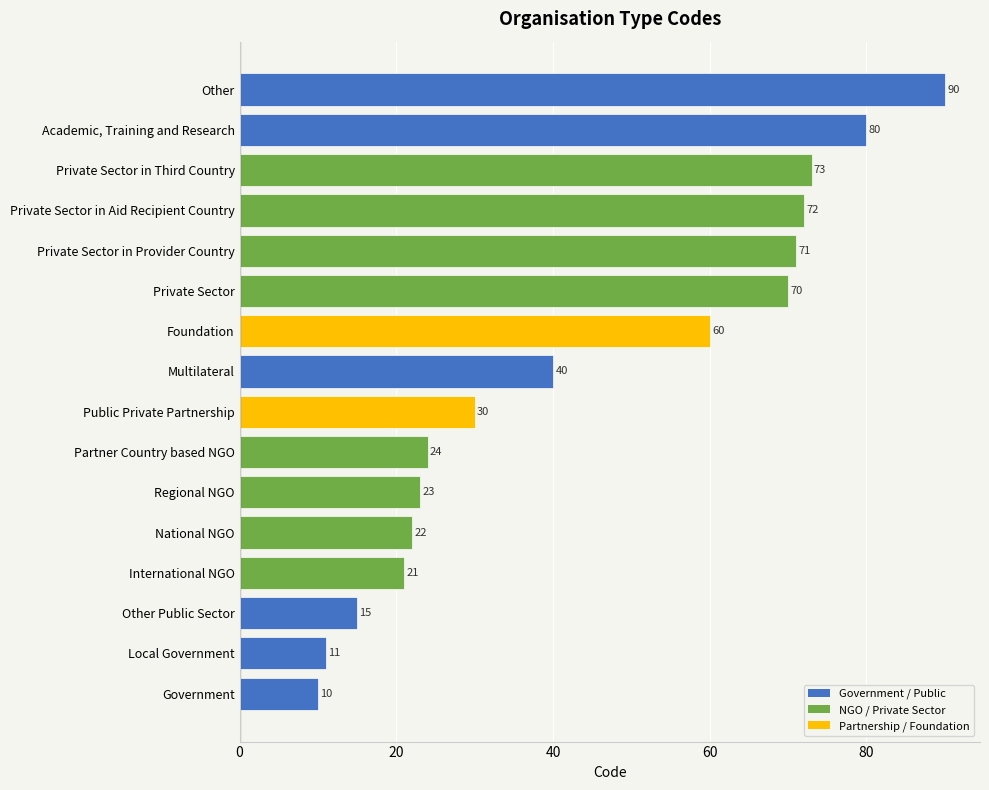

List the labels in order of value, largest first.

Other, Academic, Training and Research, Private Sector in Third Country, Private Sector in Aid Recipient Country, Private Sector in Provider Country, Private Sector, Foundation, Multilateral, Public Private Partnership, Partner Country based NGO, Regional NGO, National NGO, International NGO, Other Public Sector, Local Government, Government